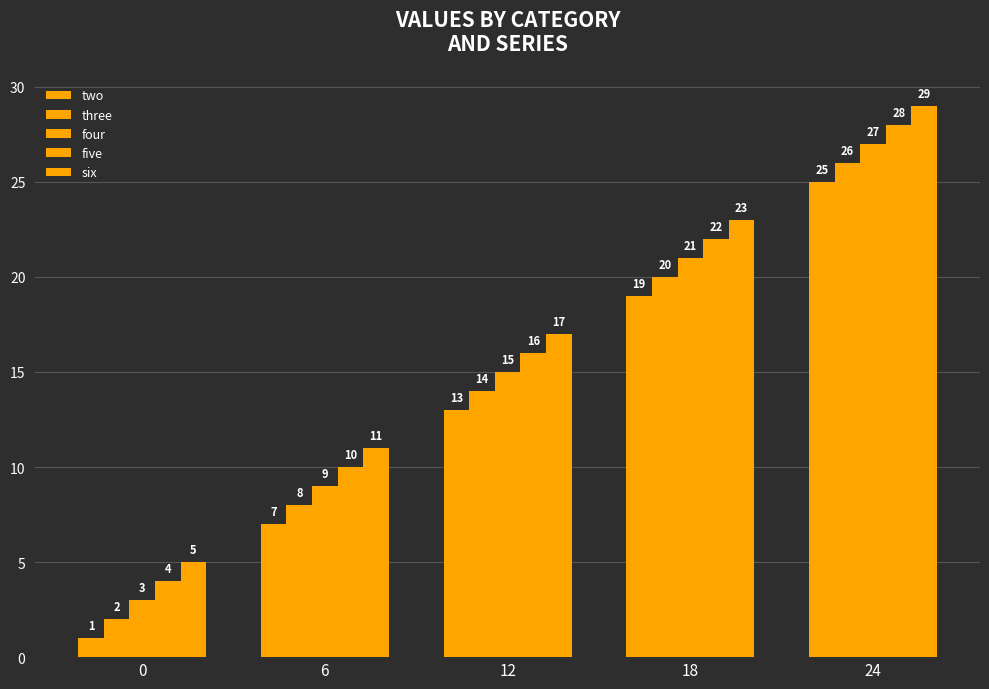

Reading left to right, list all the values displayed in this chart.

two: 1	7	13	19	25
three: 2	8	14	20	26
four: 3	9	15	21	27
five: 4	10	16	22	28
six: 5	11	17	23	29